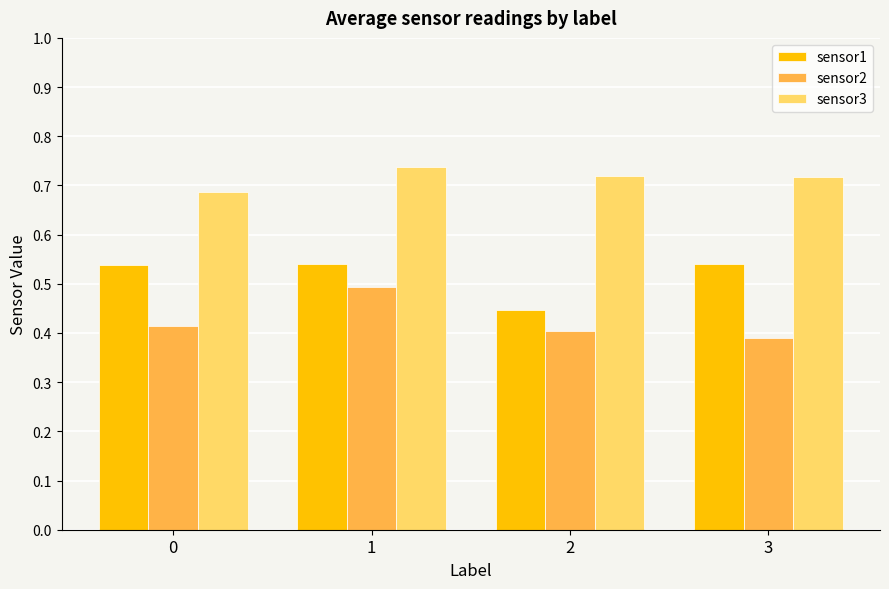

True or false: sensor2 has a value of 0.2 at 3.

False